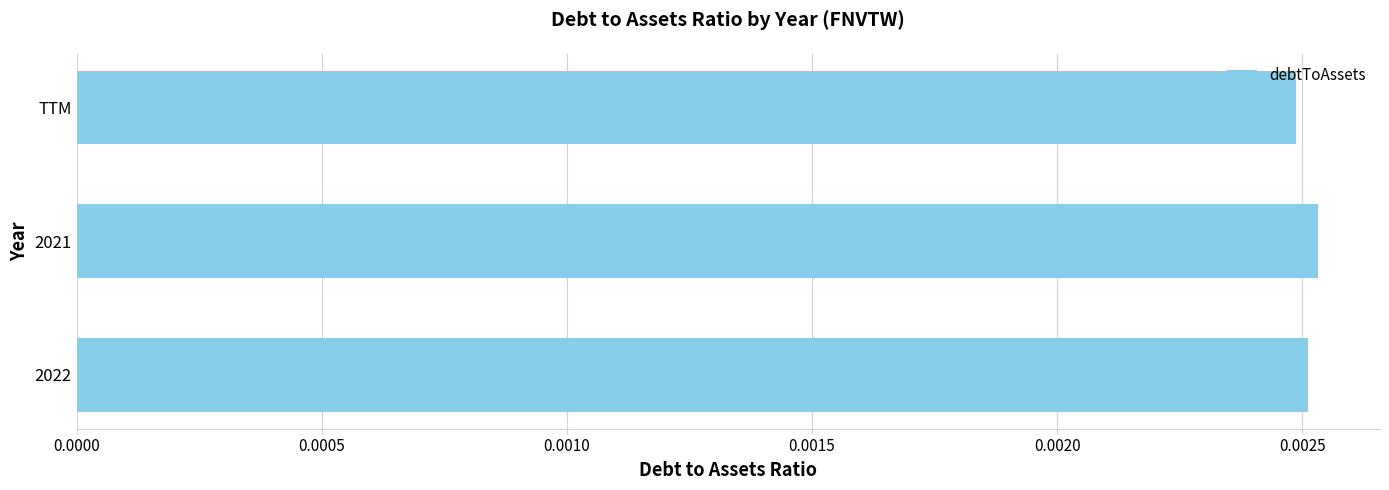

How many values are between 0 and 1?

3